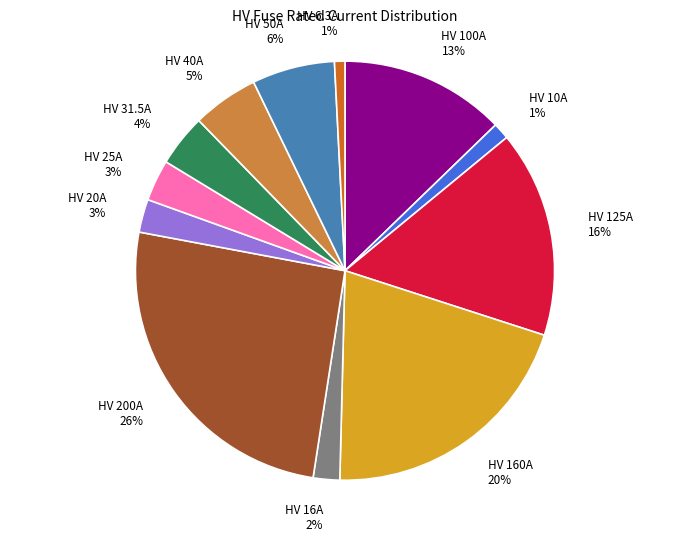

To the nearest percent, what portion does HV 50A represent?

6%